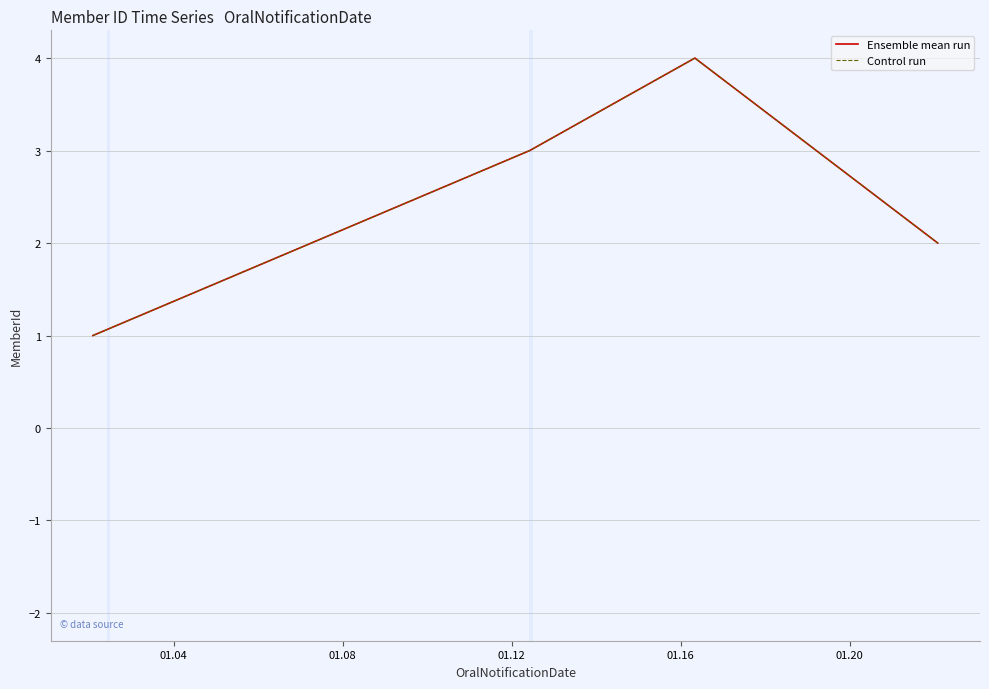

True or false: Control run and Ensemble mean run intersect in this chart.

False